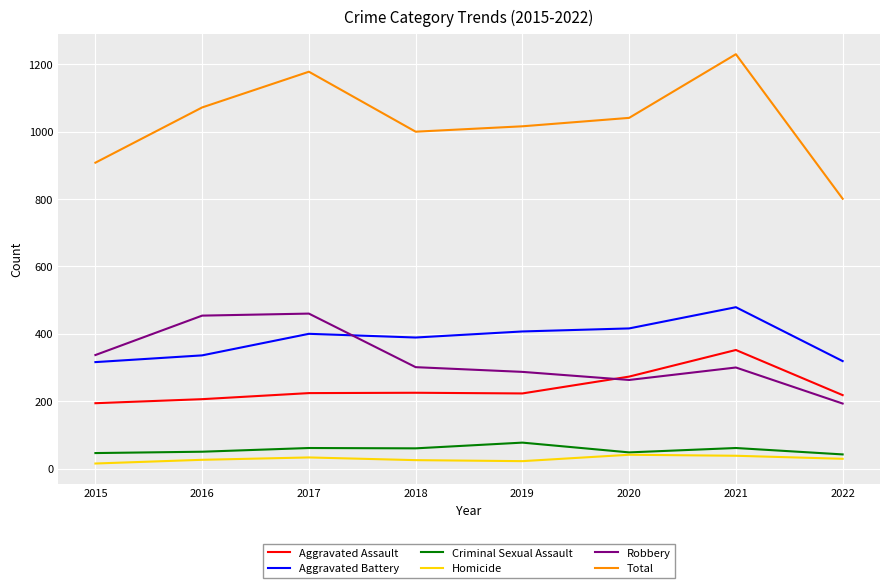

True or false: Aggravated Assault and Total intersect in this chart.

False